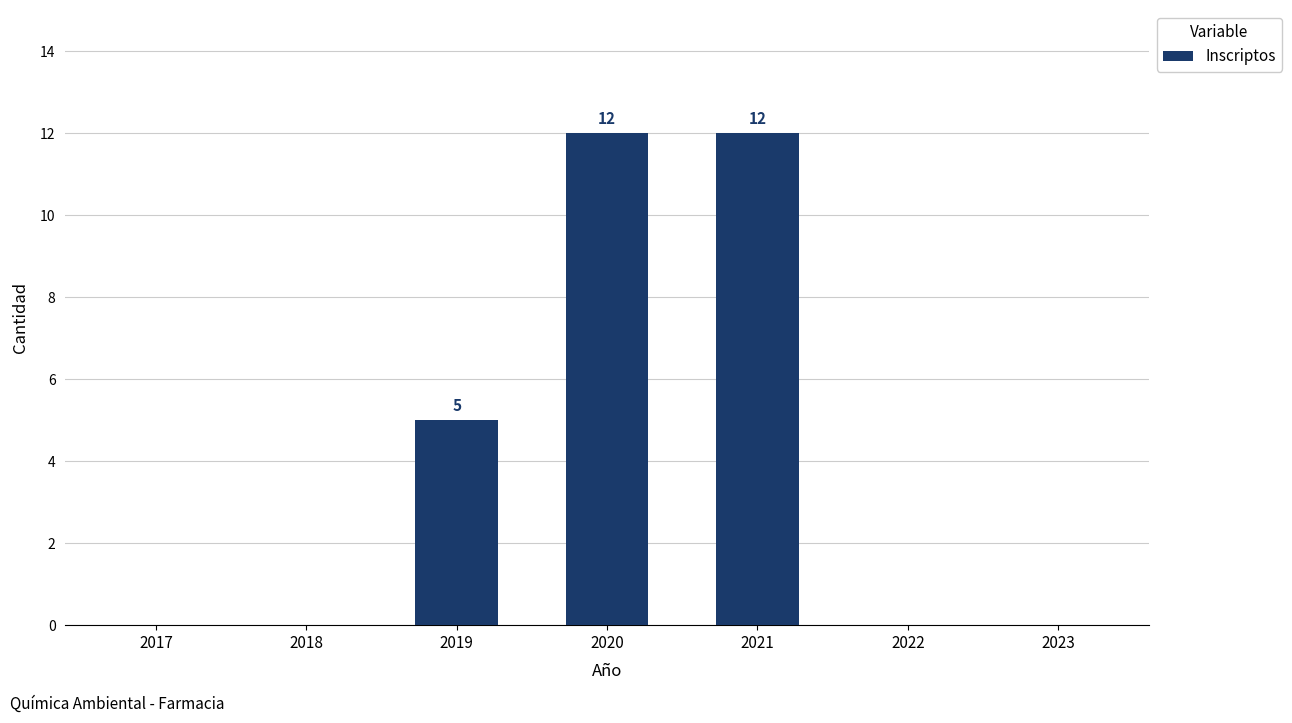

Is it true that the value at 2019 is 5?

True